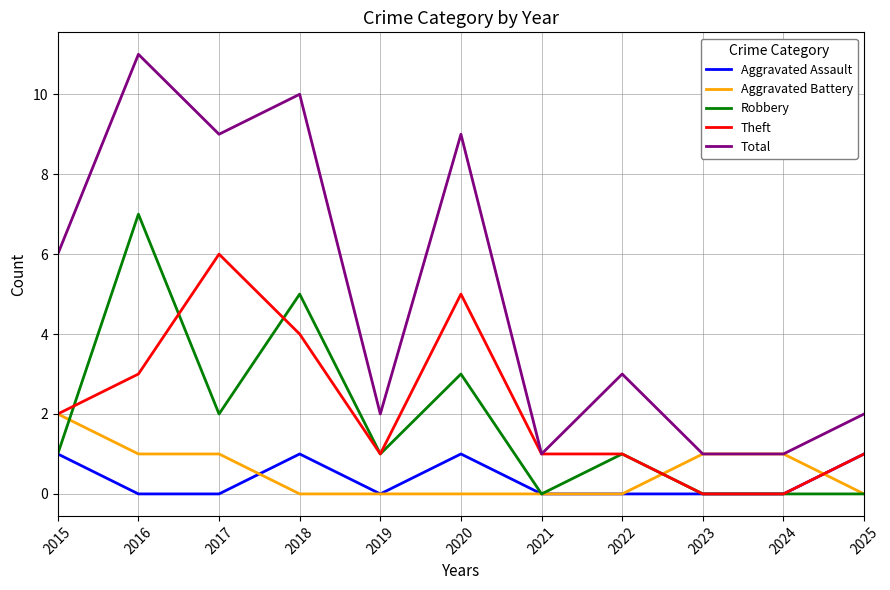

What is the difference between the maximum and minimum values in the Theft series?

6